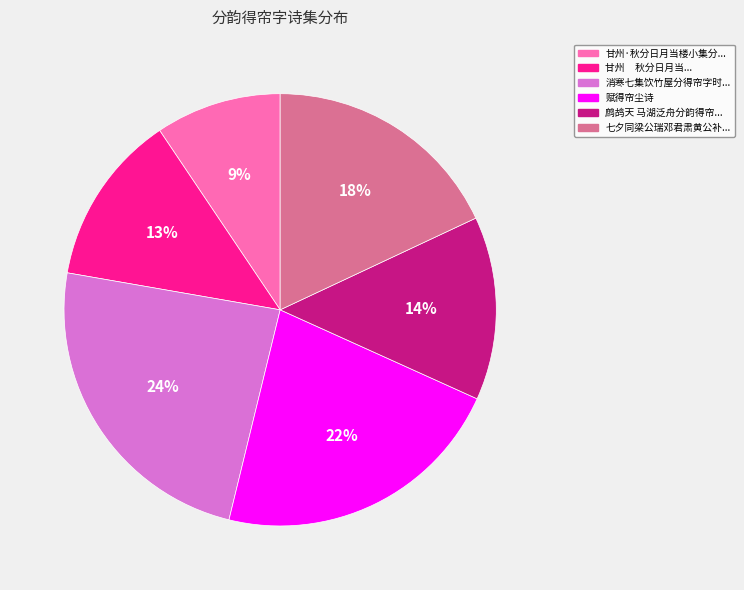

Does any single category account for the majority?

No